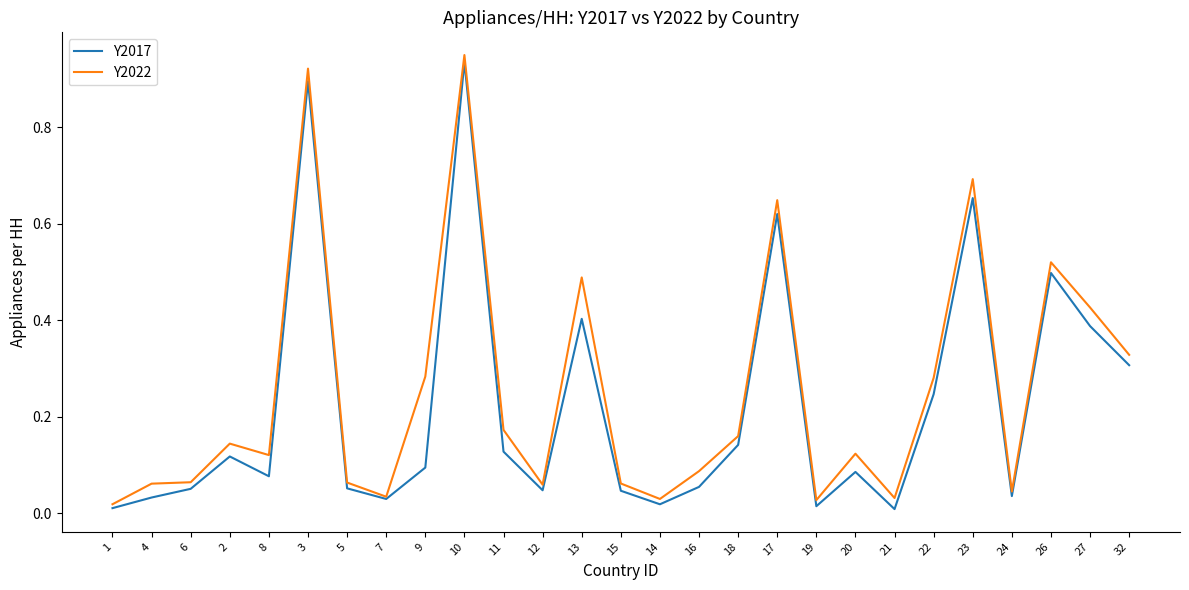

The value of Y2017 at 17 is 1.0. True or false?

False